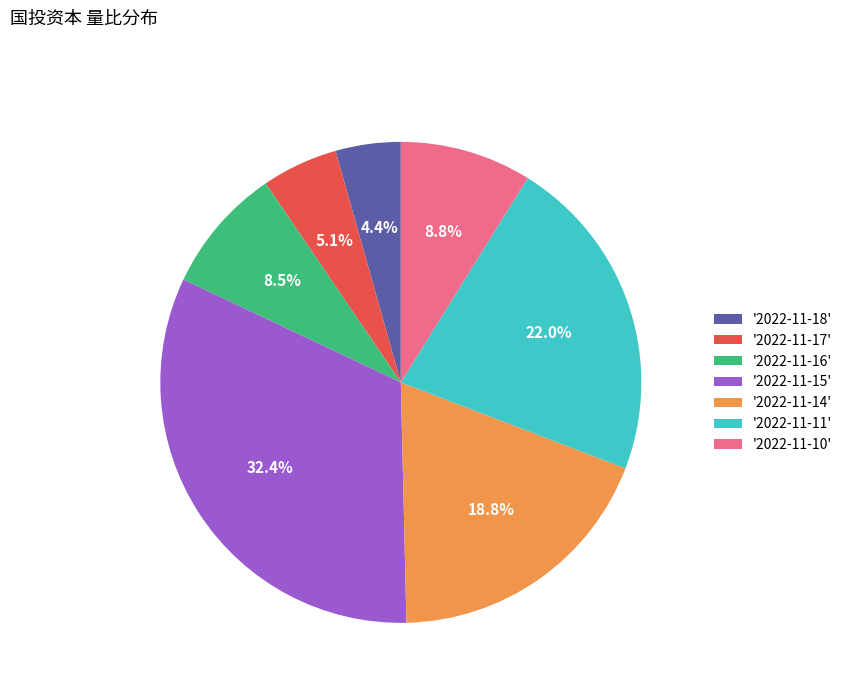

How many slices are in this pie chart?

7